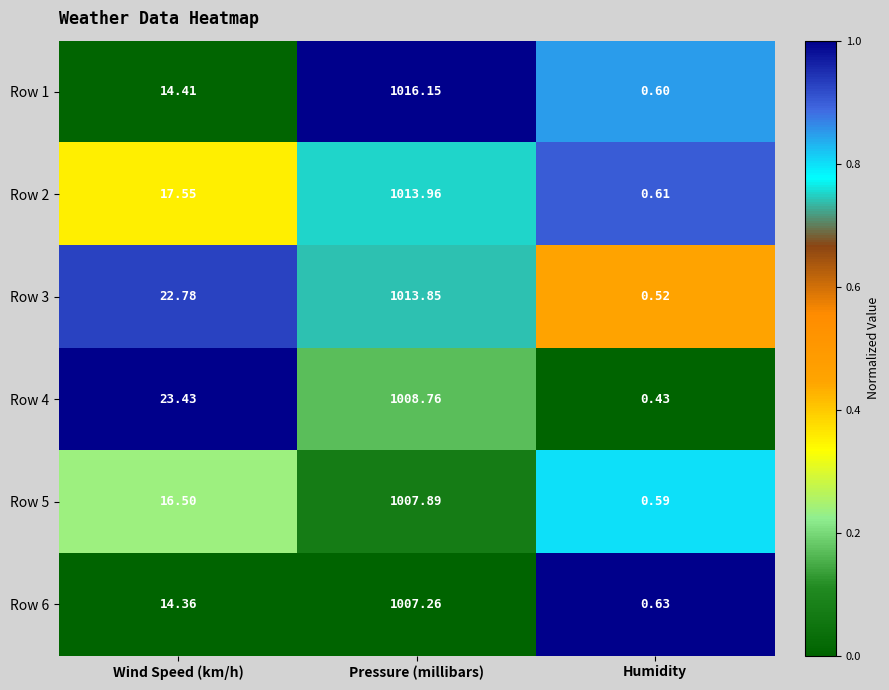

Which category has the highest value in the Row 1 series?

Pressure (millibars)